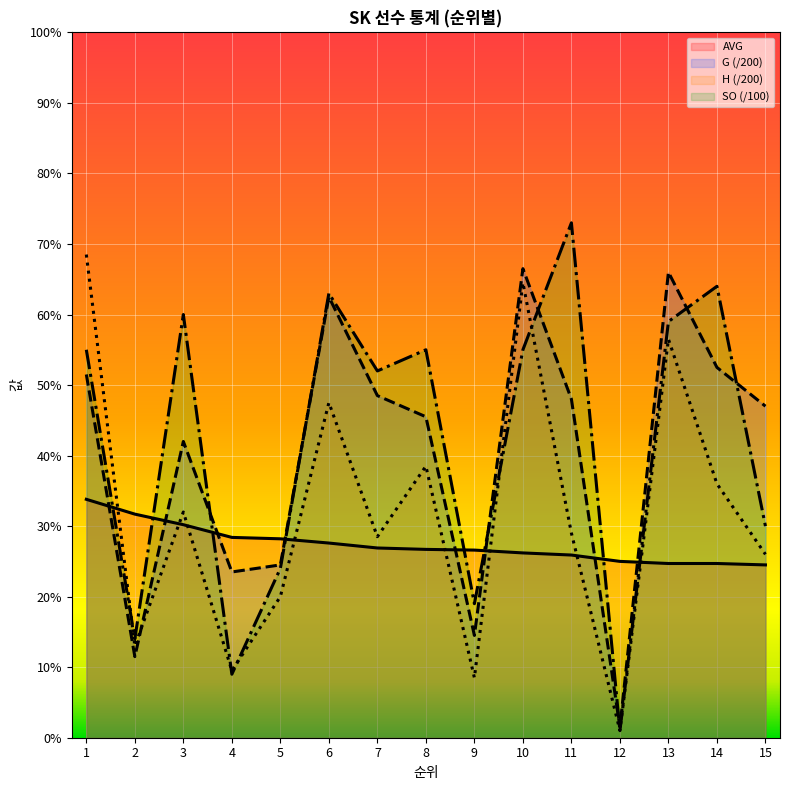

True or false: G has a value of 0.5 at 7.

True